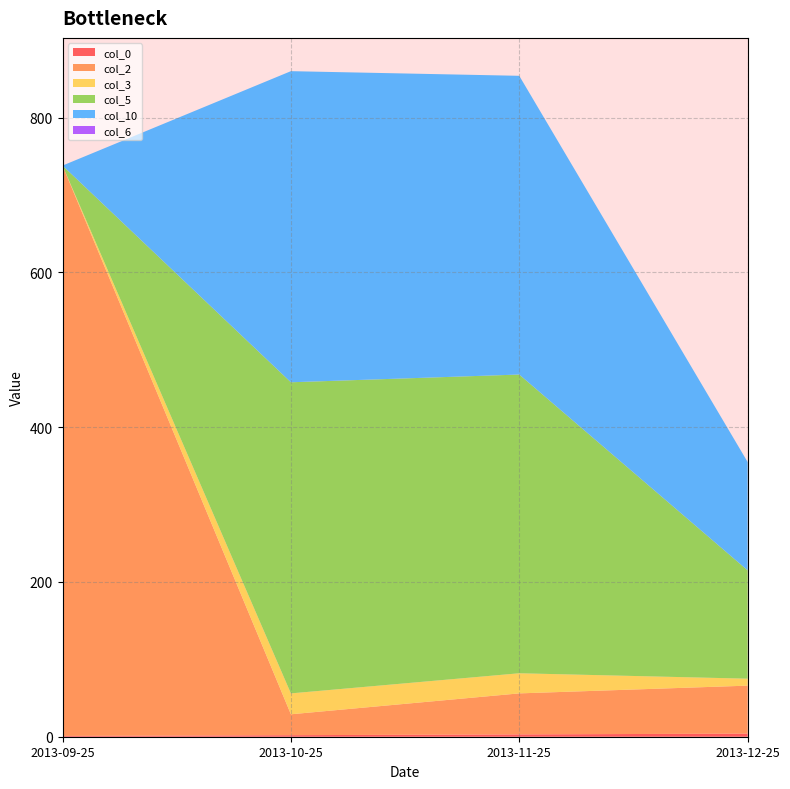

Reading left to right, what are all the values shown in this chart?

col_0: 1	2	3	4
col_2: 737	27	53	62
col_3: 0	27	26	9
col_5: 0	402	386	140
col_10: 0	402	386	140
col_6: 0	0	0	0